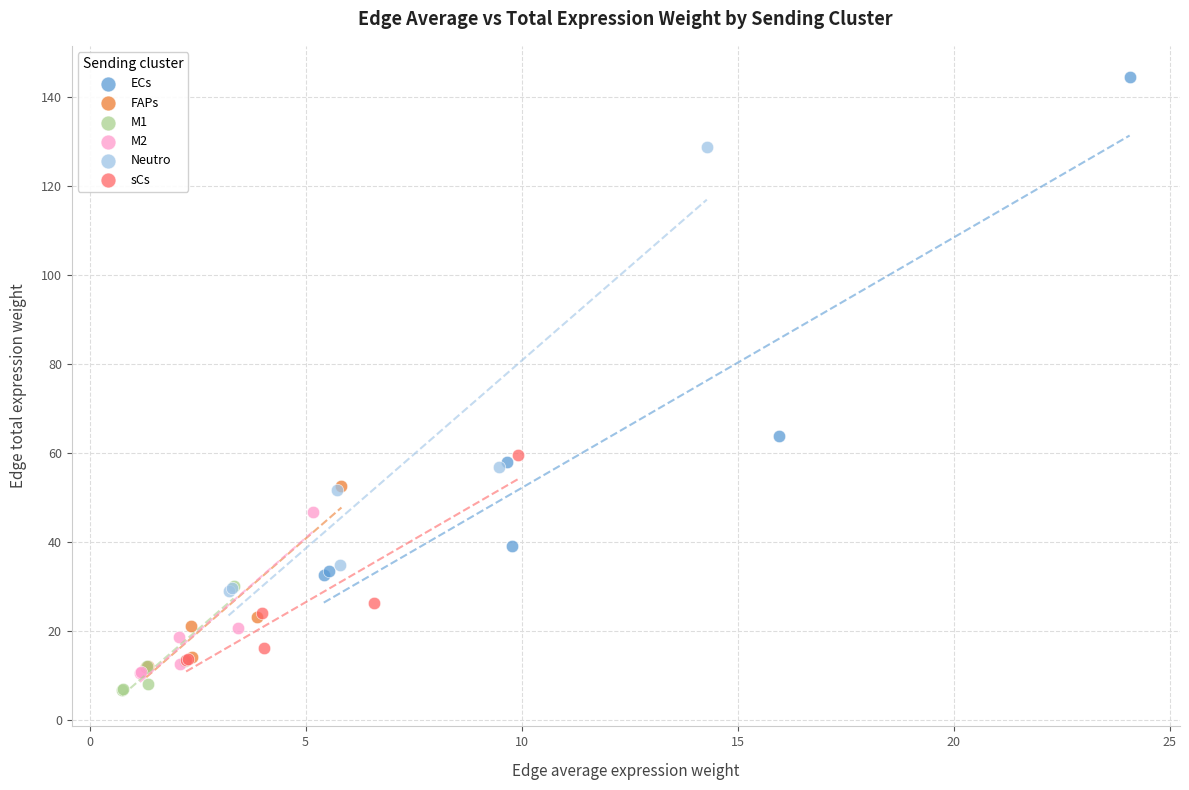

Which series contains the highest Y value?

ECs